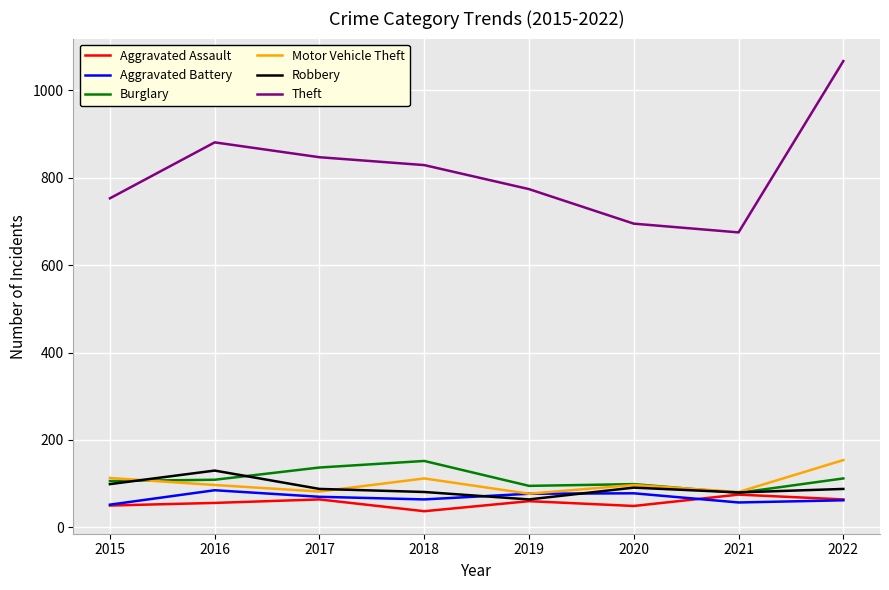

The Burglary series shows 94 at 2017. True or false?

False